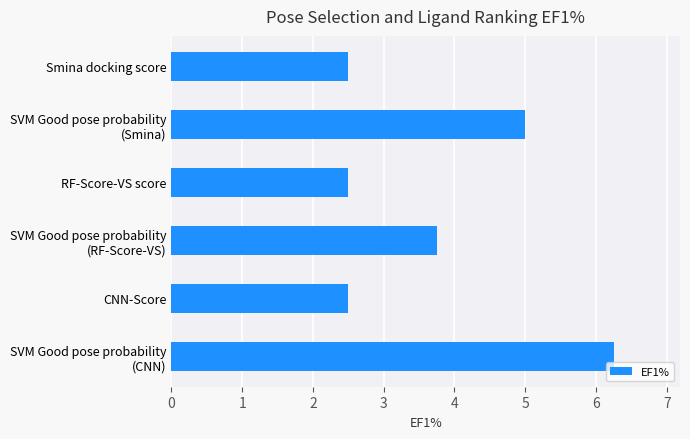

Does the chart contain any negative values?

No